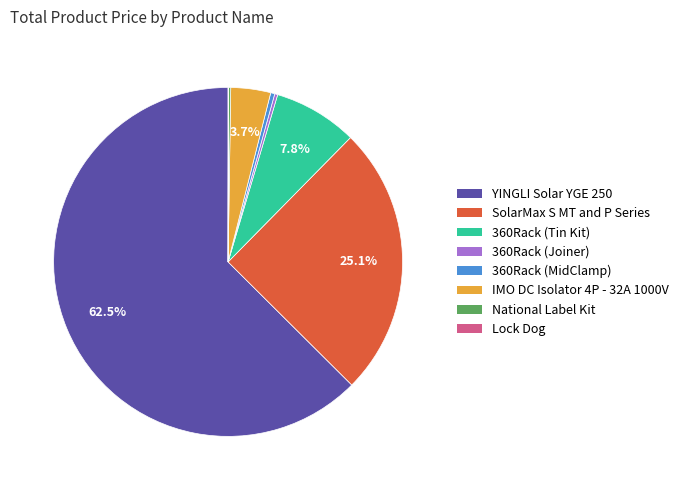

Which category has the biggest portion of the pie?

YINGLI Solar YGE 250